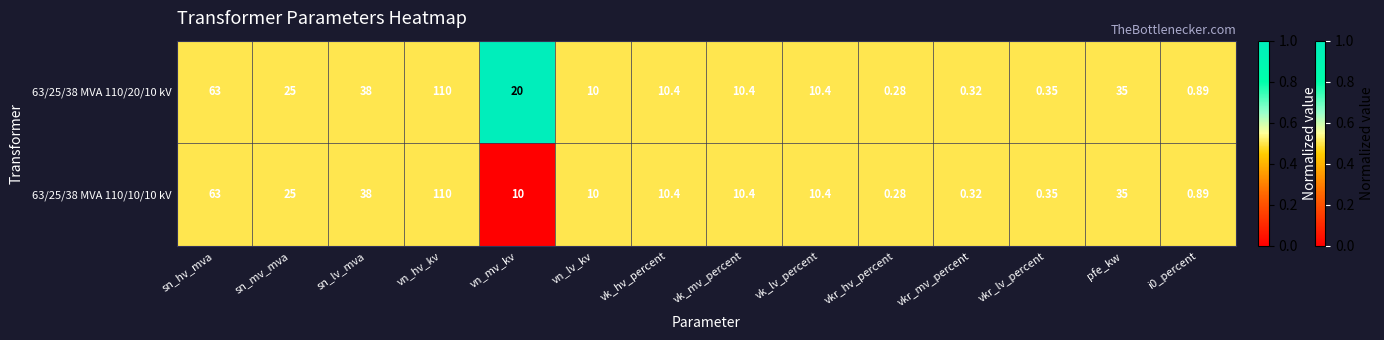

At which label does 63/25/38 MVA 110/10/10 kV first exceed 10?

sn_hv_mva